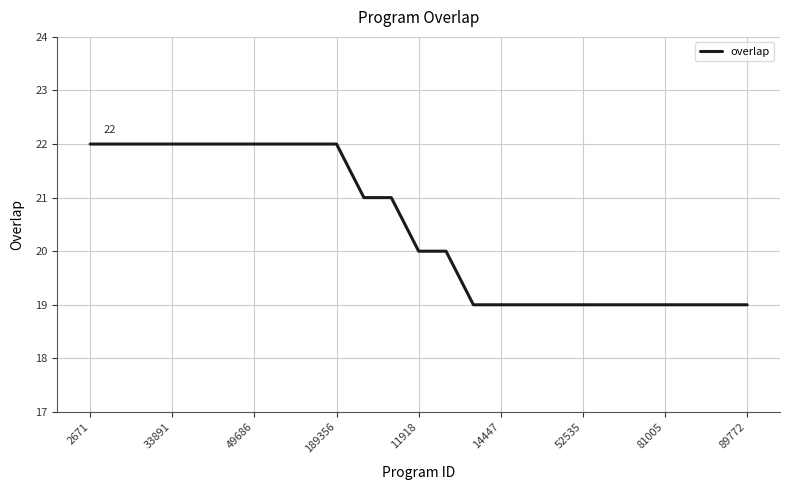

What is the difference between the maximum and minimum values?

3